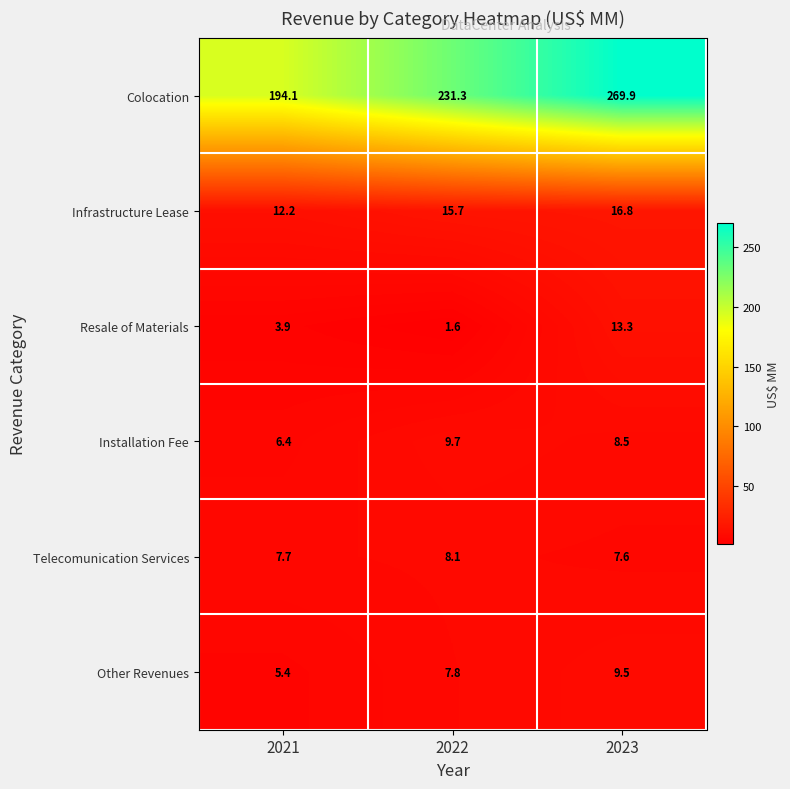

How many categories are shown in the chart?

3